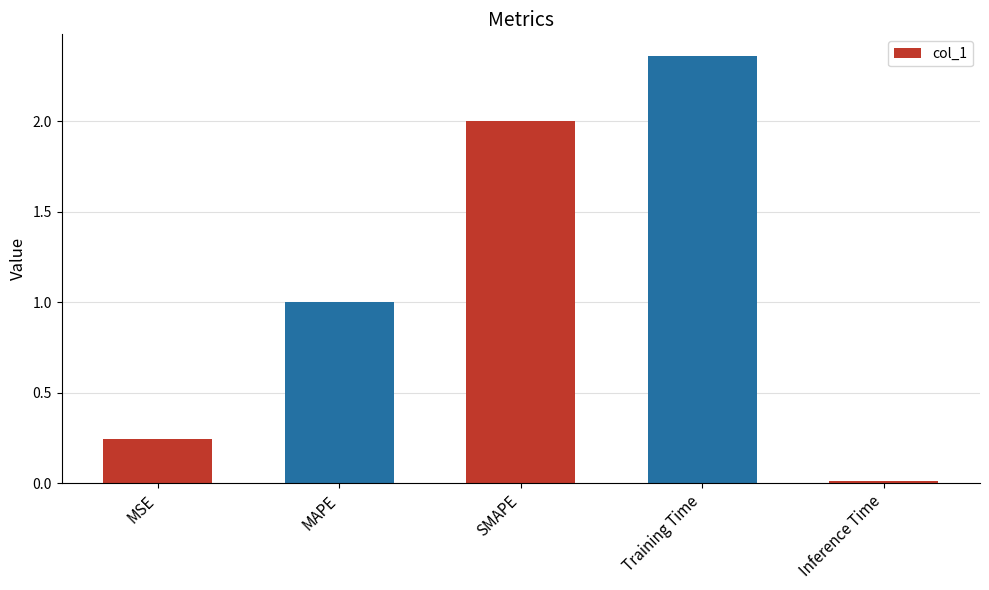

At which category does the chart reach its minimum across all series?

Inference Time